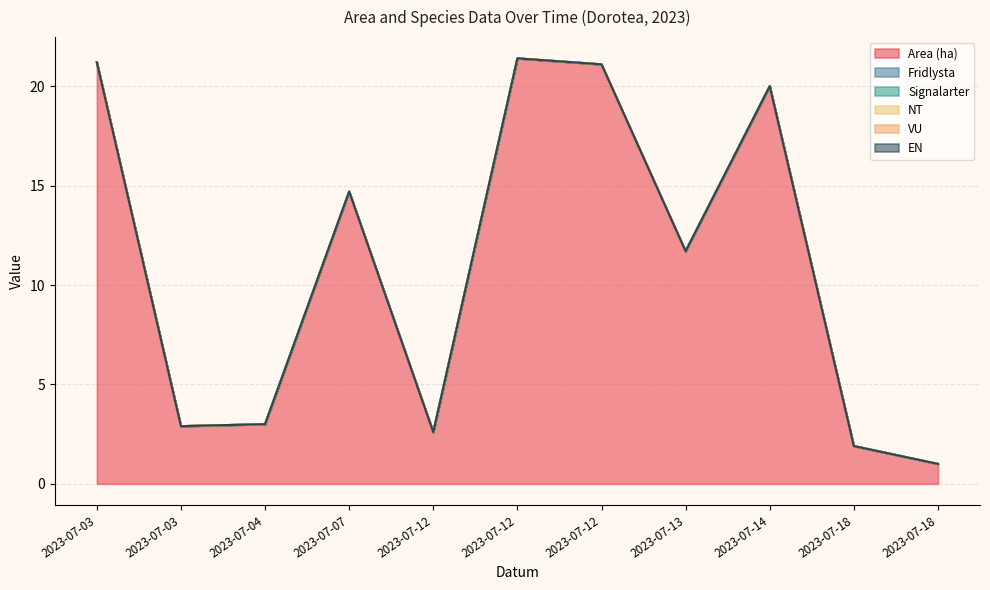

Does the chart display data point markers on the line(s)?

No